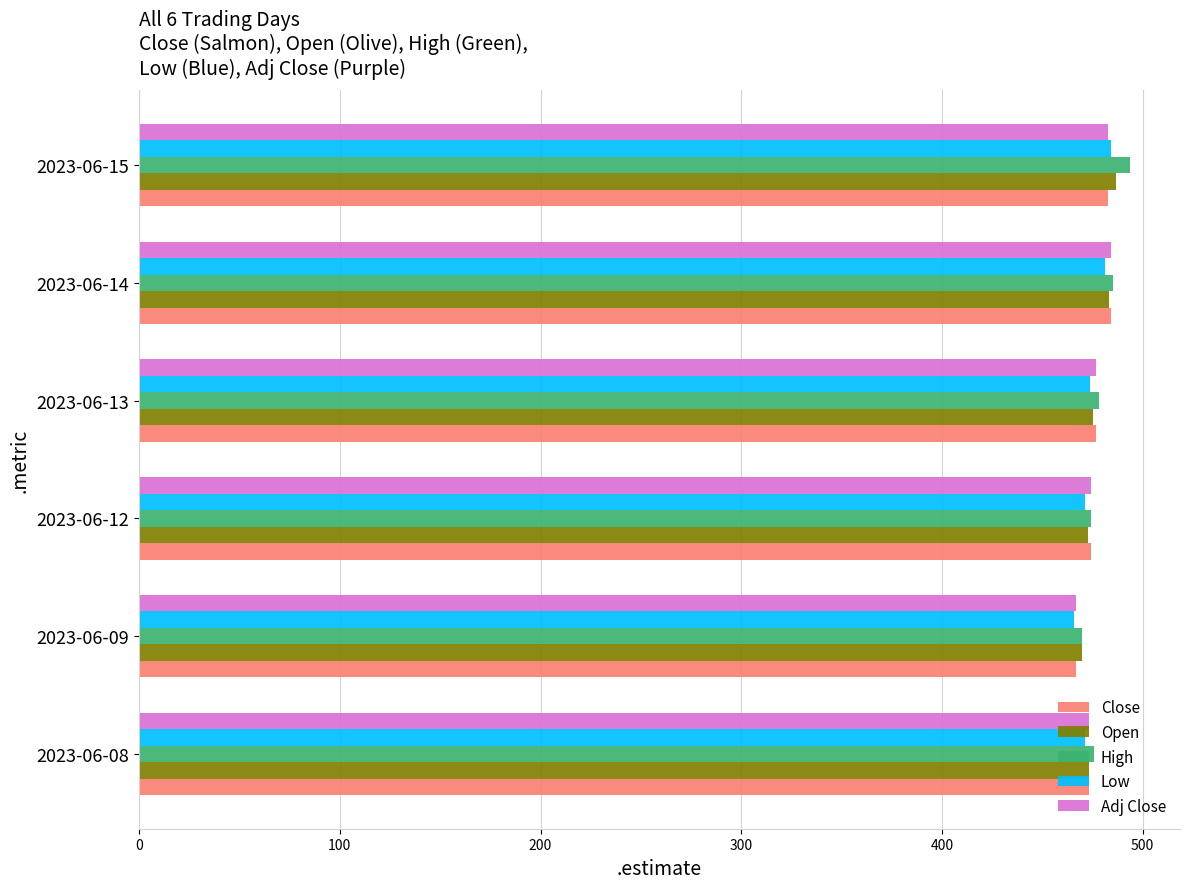

The Low series shows 471.3 at 2023-06-12. True or false?

True